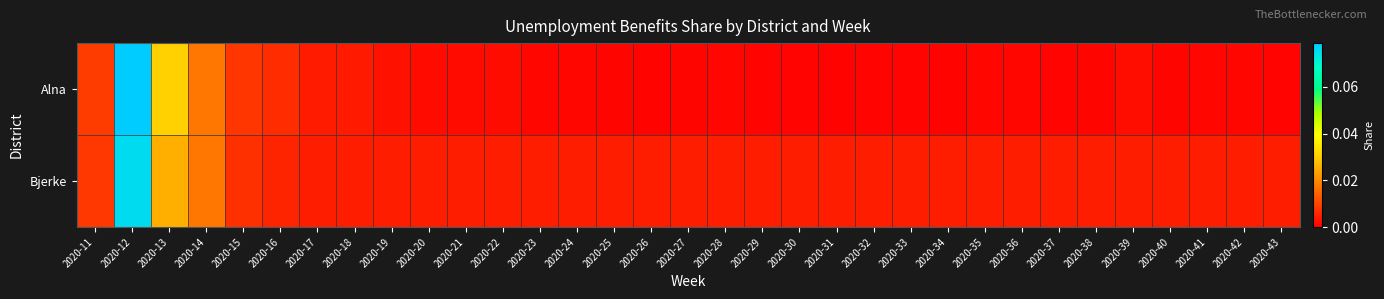

Reading right to left, extract all data points from this chart.

Alna: 2020-43=0.0	2020-42=0.0	2020-41=0.0	2020-40=0.0	2020-39=0.0	2020-38=0.0	2020-37=0.0	2020-36=0.0	2020-35=0.0	2020-34=0.0	2020-33=0.0	2020-32=0.0	2020-31=0.0	2020-30=0.0	2020-29=0.0	2020-28=0.0	2020-27=0.0	2020-26=0.0	2020-25=0.0	2020-24=0.0	2020-23=0.0	2020-22=0.0	2020-21=0.0	2020-20=0.0	2020-19=0.0	2020-18=0.0	2020-17=0.0	2020-16=0.0	2020-15=0.0	2020-14=0.0	2020-13=0.0	2020-12=0.1	2020-11=0.0
Bjerke: 2020-43=0.0	2020-42=0.0	2020-41=0.0	2020-40=0.0	2020-39=0.0	2020-38=0.0	2020-37=0.0	2020-36=0.0	2020-35=0.0	2020-34=0.0	2020-33=0.0	2020-32=0.0	2020-31=0.0	2020-30=0.0	2020-29=0.0	2020-28=0.0	2020-27=0.0	2020-26=0.0	2020-25=0.0	2020-24=0.0	2020-23=0.0	2020-22=0.0	2020-21=0.0	2020-20=0.0	2020-19=0.0	2020-18=0.0	2020-17=0.0	2020-16=0.0	2020-15=0.0	2020-14=0.0	2020-13=0.0	2020-12=0.1	2020-11=0.0